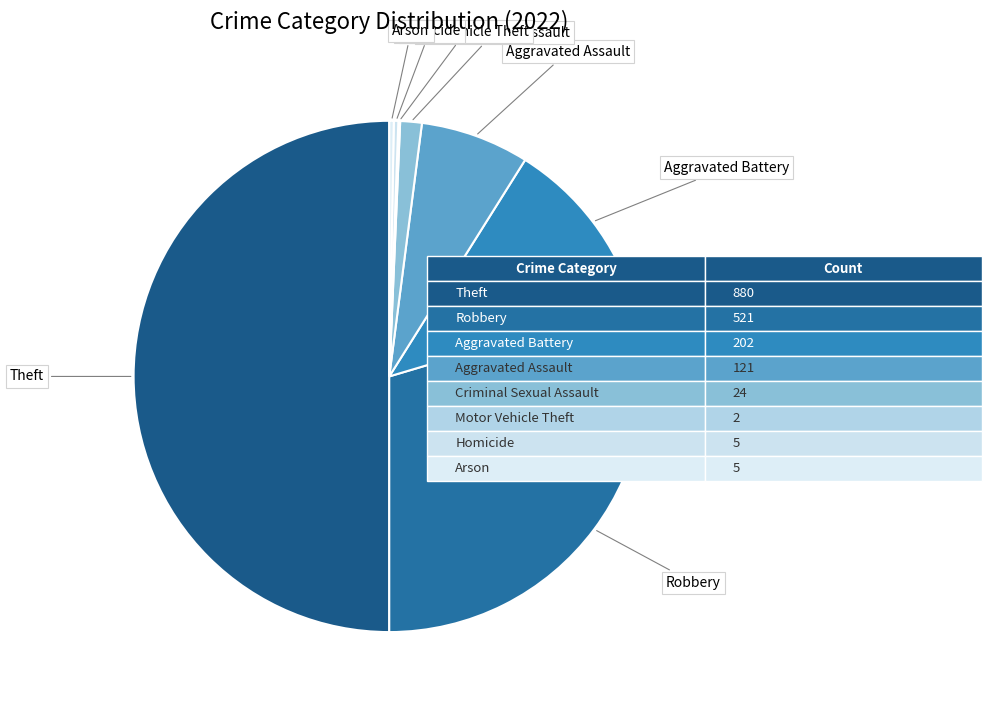

Does any single category account for the majority?

No